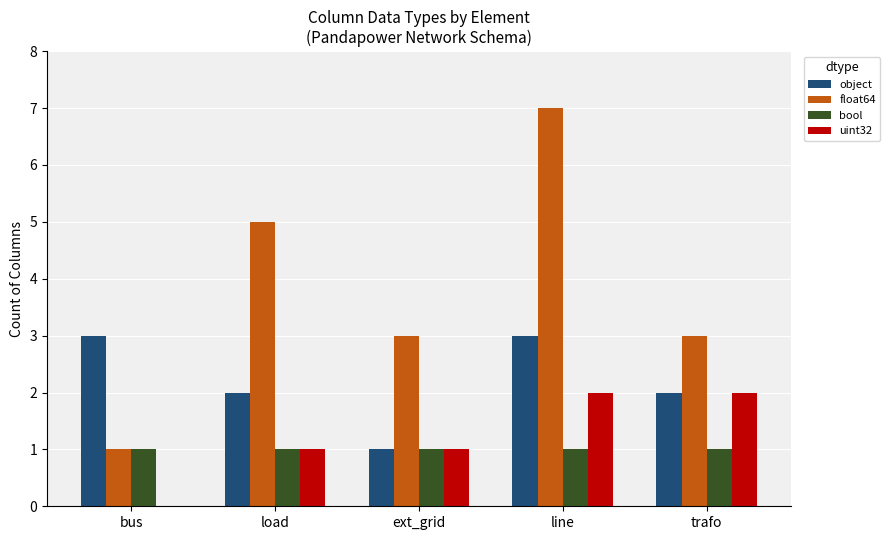

Which series has the largest total across all categories?

float64